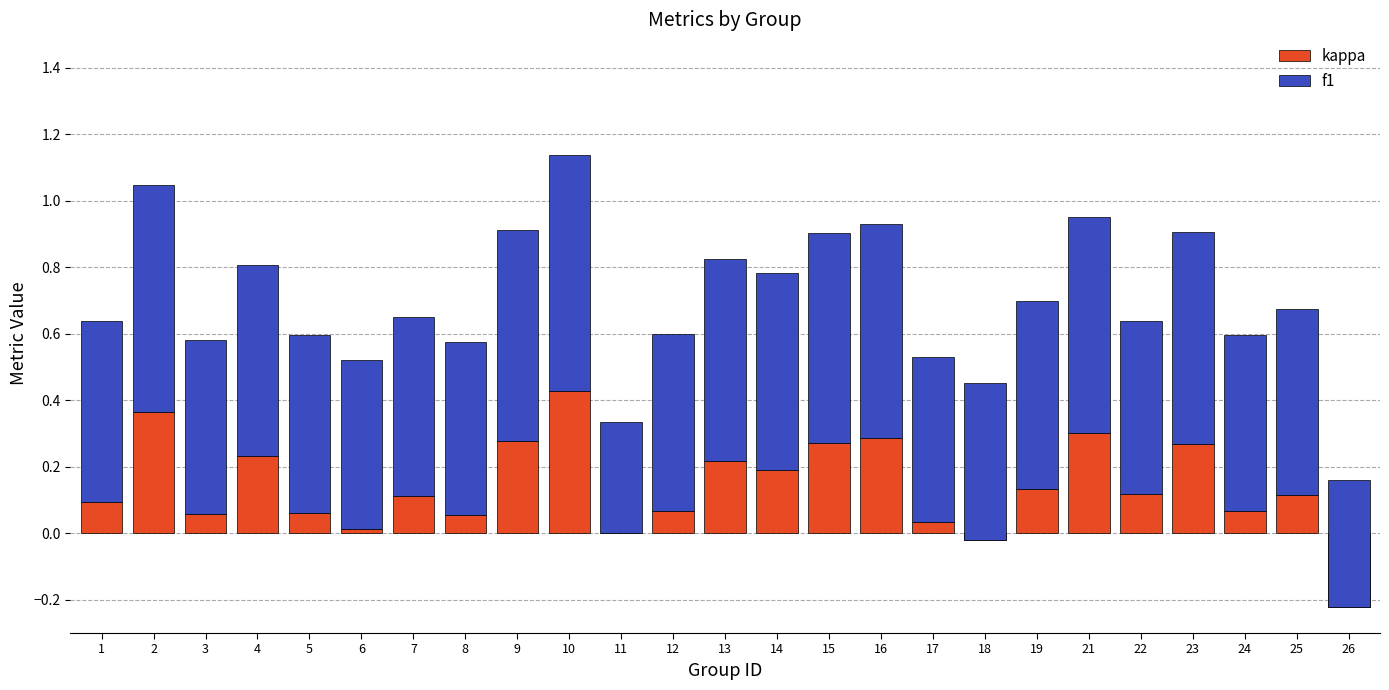

The kappa series shows 0.3 at 23. True or false?

True